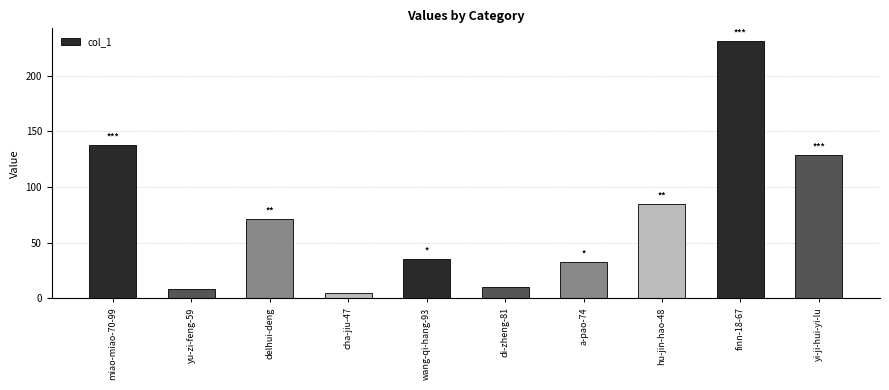

Which label corresponds to the smallest value in the chart?

cha-jiu-47